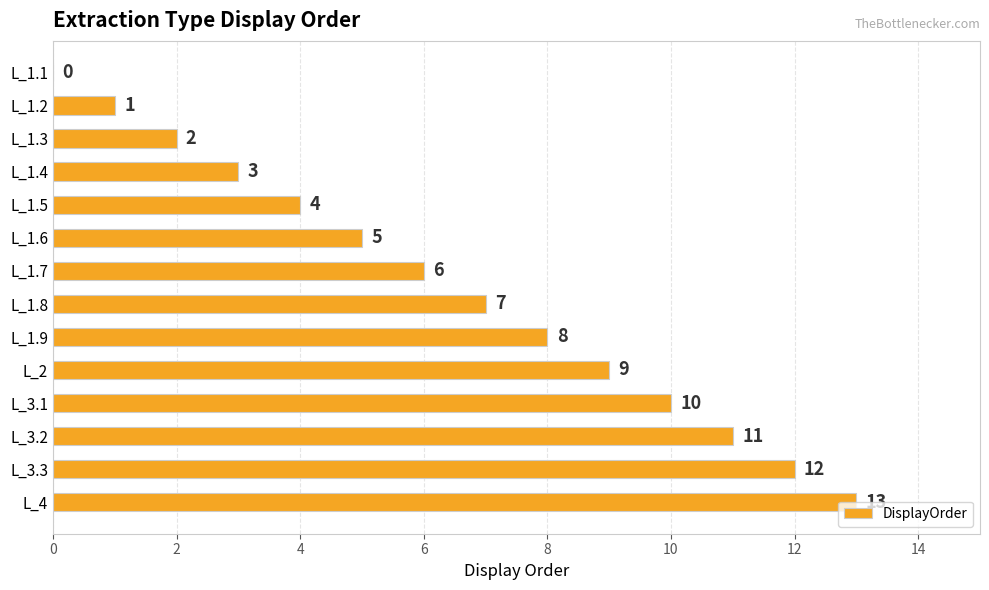

What is the sum of the values at L_3.3 and L_1.6?

17